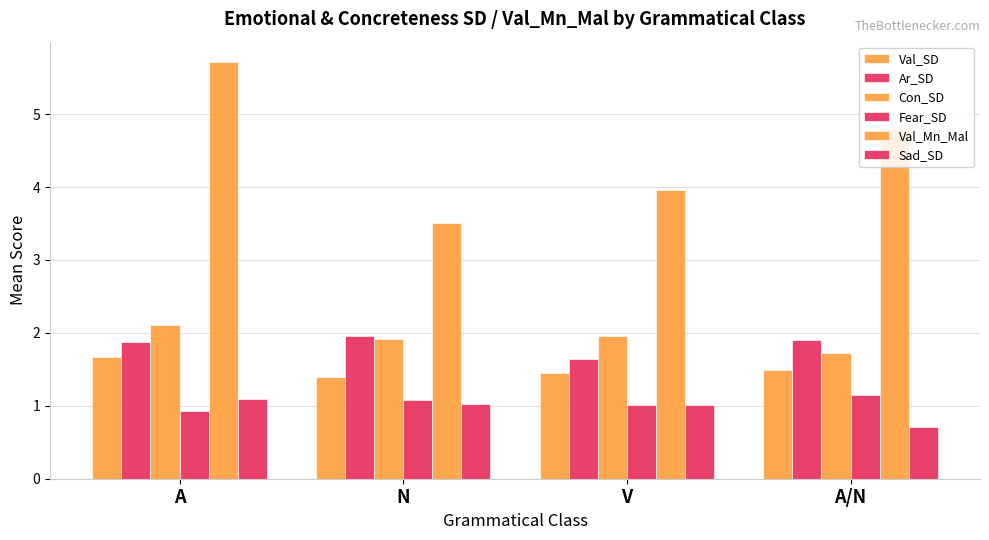

How many data points does each series have?

4